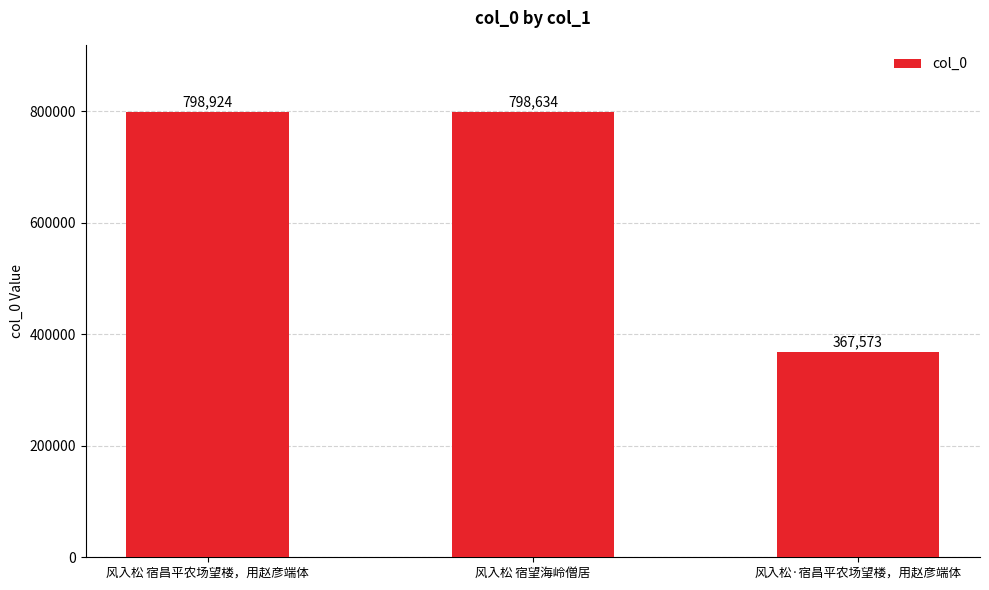

Reading left to right, extract all data points from this chart.

风入松 宿昌平农场望楼，用赵彦端体=798924	风入松 宿望海岭僧居=798634	风入松·宿昌平农场望楼，用赵彦端体=367573